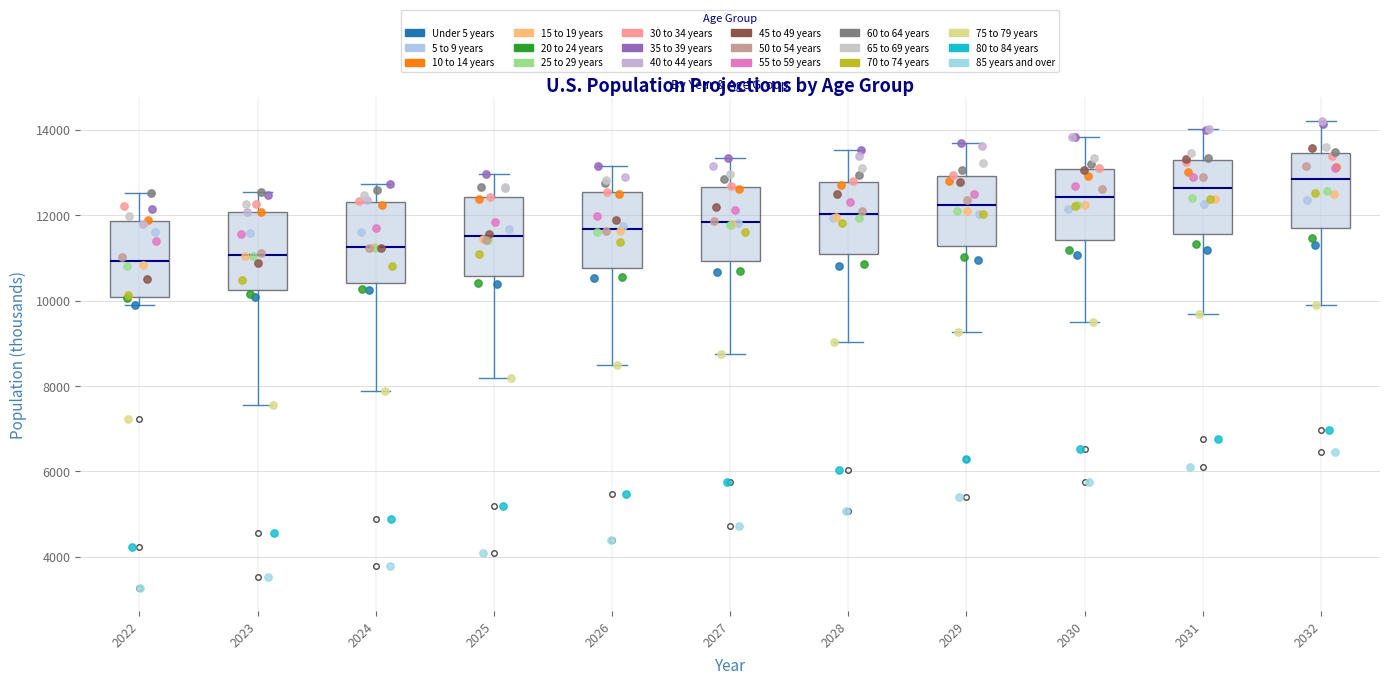

Where does the upper whisker of the box at x = 2026 end on the y-axis? The values are not printed on the chart, so give them approximately, as read against the axis.

13200